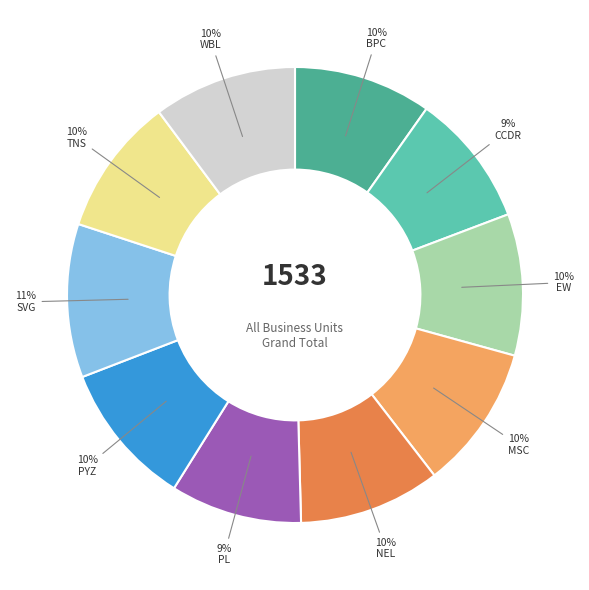

To the nearest percent, what is the average slice percentage?

10%